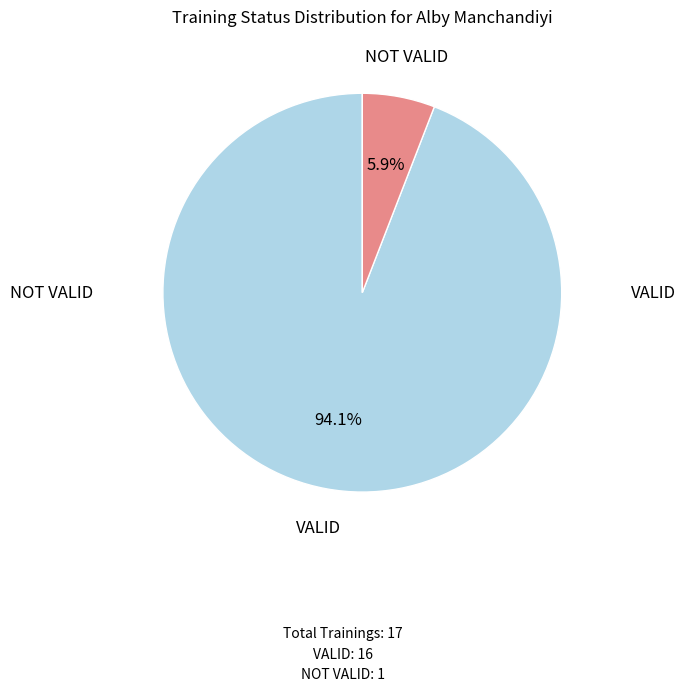

How many segments does this pie chart have?

2